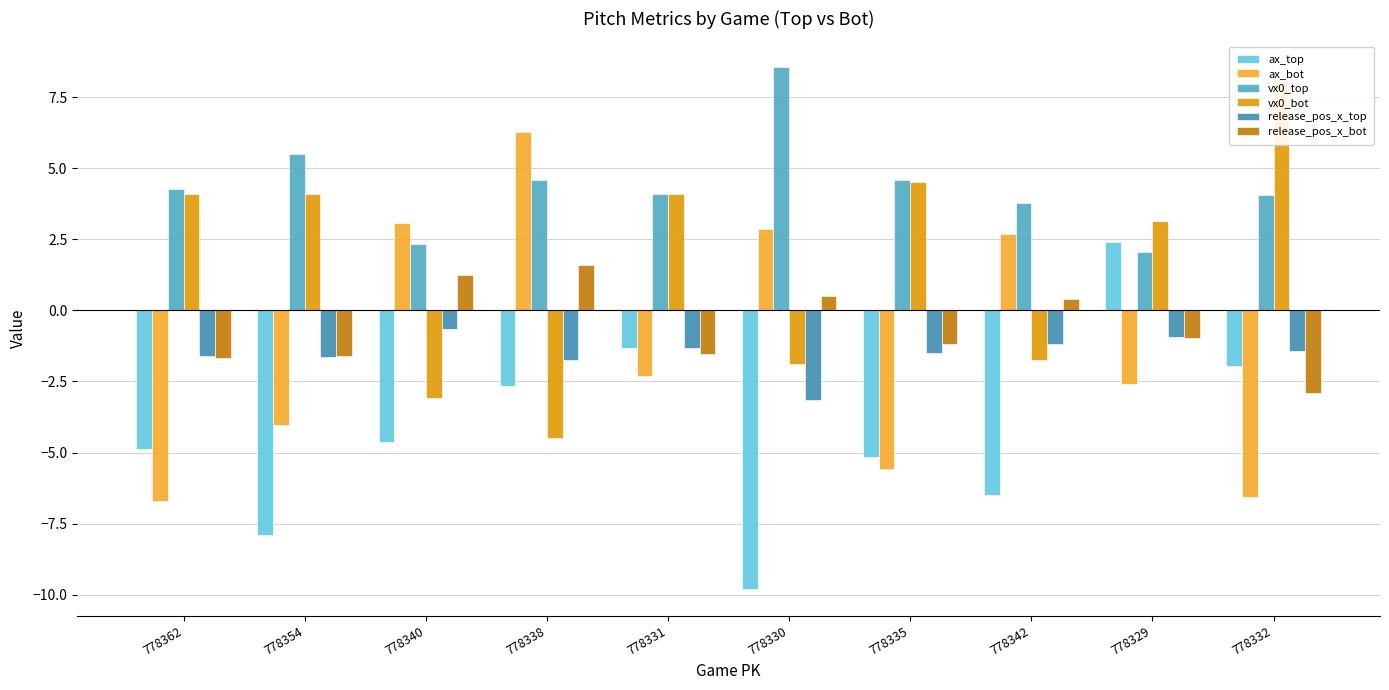

Count the number of categories in the chart.

10